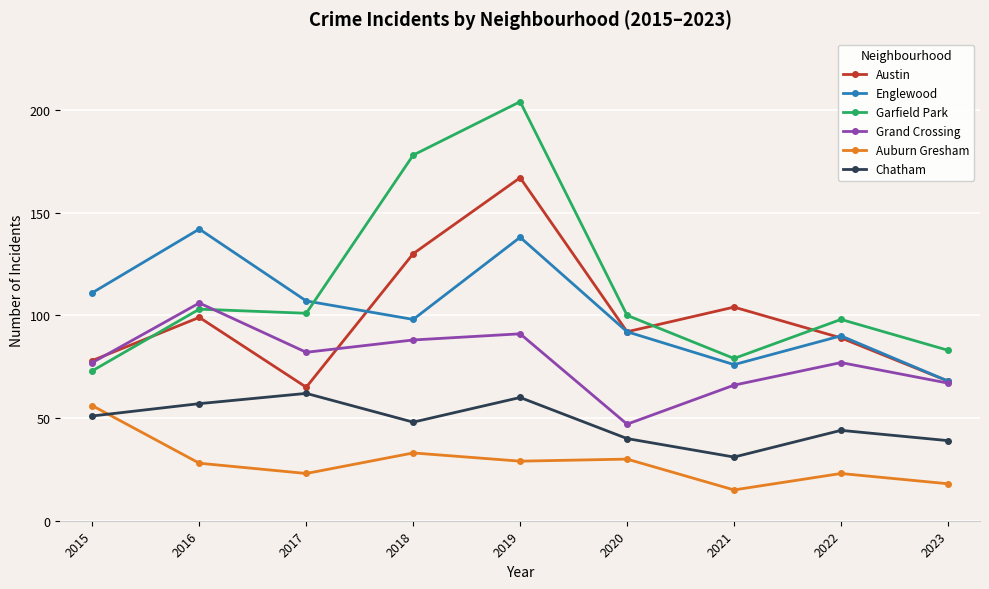

At which label does Garfield Park first exceed 100?

2016